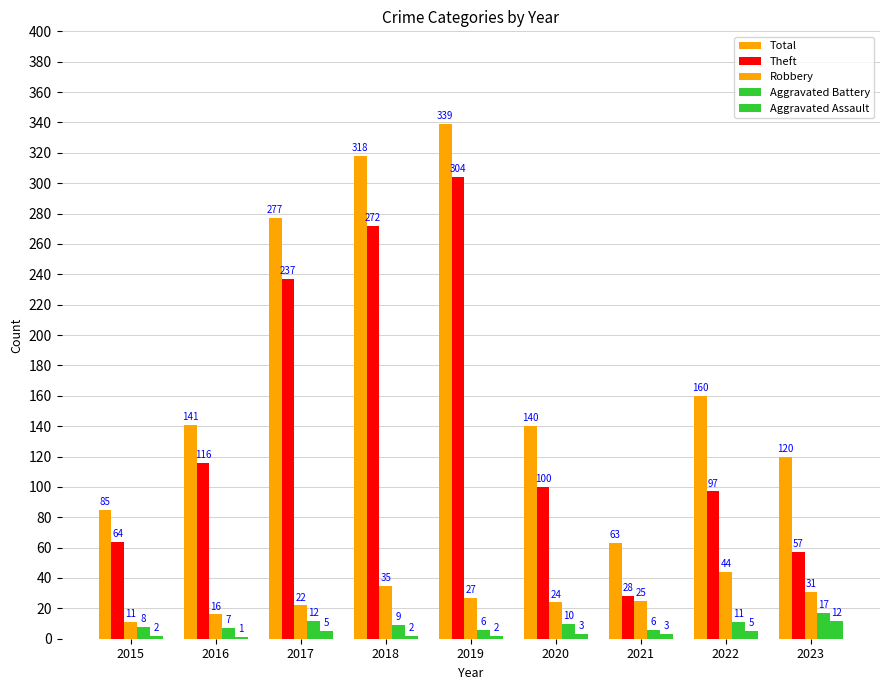

What is the difference between the Theft values at 2022 and 2017?

140